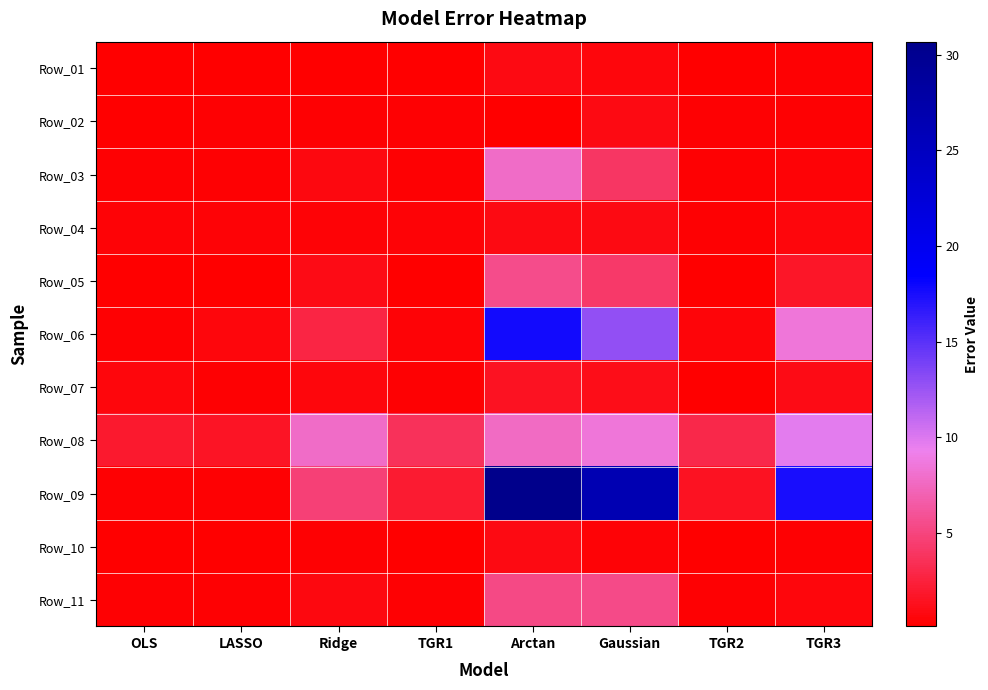

Reading left to right, list all the values displayed in this chart.

Row_01: OLS=0.2	LASSO=0.2	Ridge=0.2	TGR1=0.2	Arctan=0.8	Gaussian=0.6	TGR2=0.2	TGR3=0.2
Row_02: OLS=0.2	LASSO=0.2	Ridge=0.2	TGR1=0.3	Arctan=0.1	Gaussian=0.9	TGR2=0.3	TGR3=0.3
Row_03: OLS=0.2	LASSO=0.2	Ridge=0.8	TGR1=0.2	Arctan=7.8	Gaussian=4.0	TGR2=0.2	TGR3=0.5
Row_04: OLS=0.4	LASSO=0.4	Ridge=0.4	TGR1=0.4	Arctan=0.8	Gaussian=0.9	TGR2=0.3	TGR3=0.6
Row_05: OLS=0.1	LASSO=0.1	Ridge=1.0	TGR1=0.1	Arctan=5.5	Gaussian=4.2	TGR2=0.1	TGR3=1.7
Row_06: OLS=0.3	LASSO=0.6	Ridge=2.7	TGR1=0.4	Arctan=17.7	Gaussian=12.8	TGR2=0.5	TGR3=8.5
Row_07: OLS=0.6	LASSO=0.2	Ridge=0.6	TGR1=0.3	Arctan=1.5	Gaussian=1.2	TGR2=0.2	TGR3=1.0
Row_08: OLS=1.9	LASSO=1.5	Ridge=7.8	TGR1=3.6	Arctan=7.7	Gaussian=8.5	TGR2=3.0	TGR3=9.7
Row_09: OLS=0.3	LASSO=0.3	Ridge=4.7	TGR1=2.1	Arctan=30.7	Gaussian=26.5	TGR2=1.4	TGR3=17.5
Row_10: OLS=0.2	LASSO=0.2	Ridge=0.2	TGR1=0.2	Arctan=0.8	Gaussian=0.4	TGR2=0.2	TGR3=0.3
Row_11: OLS=0.3	LASSO=0.3	Ridge=0.7	TGR1=0.3	Arctan=5.2	Gaussian=5.4	TGR2=0.3	TGR3=0.7